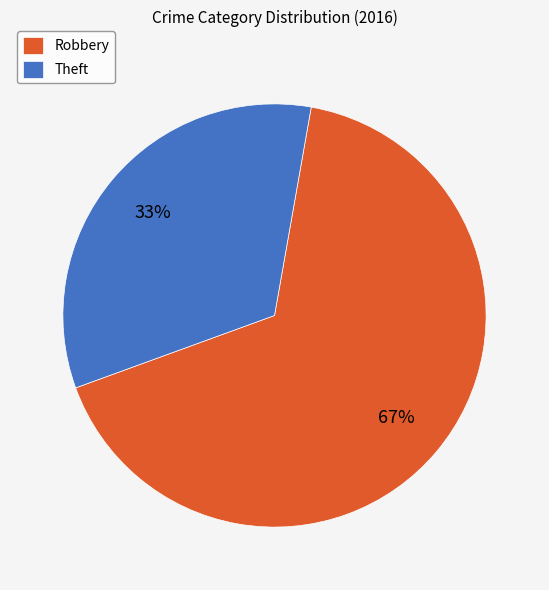

Does Robbery represent more than half of the total?

Yes